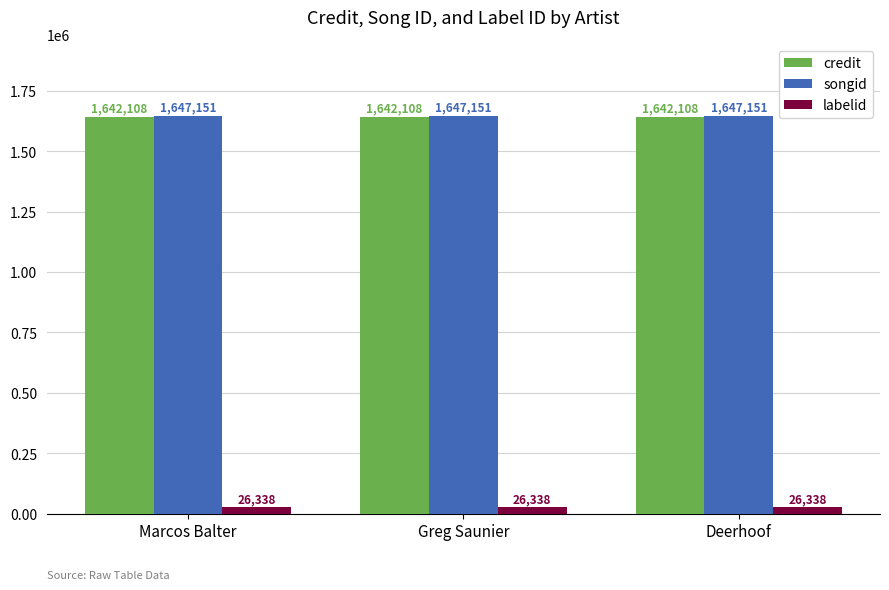

What is the spread (max minus min) of values at Marcos Balter?

1620813